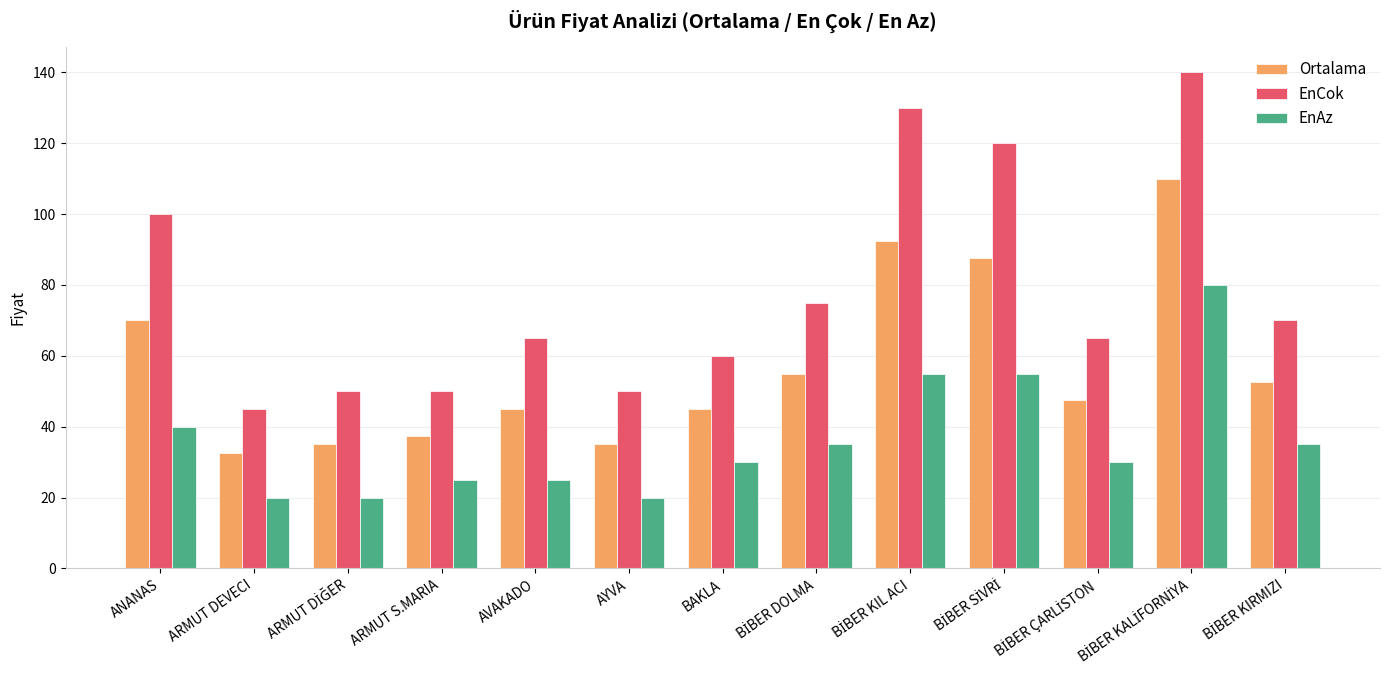

Rank the series at ARMUT DEVECI from highest to lowest value.

EnCok, Ortalama, EnAz